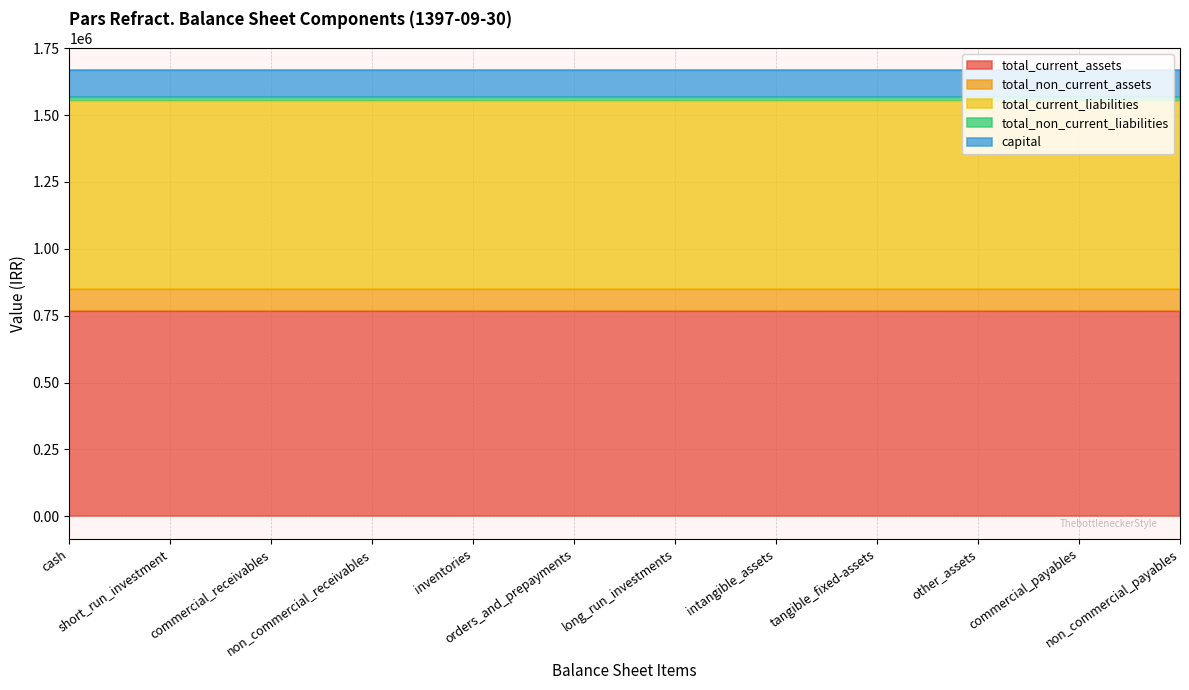

The value of total_non_current_liabilities at short_run_investment is 13178. True or false?

True